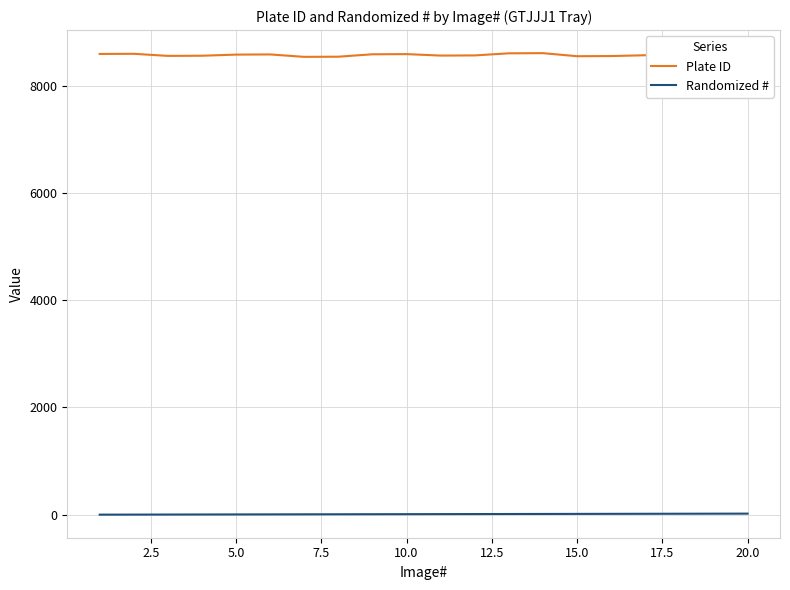

Which series has the largest range (max minus min)?

Plate ID